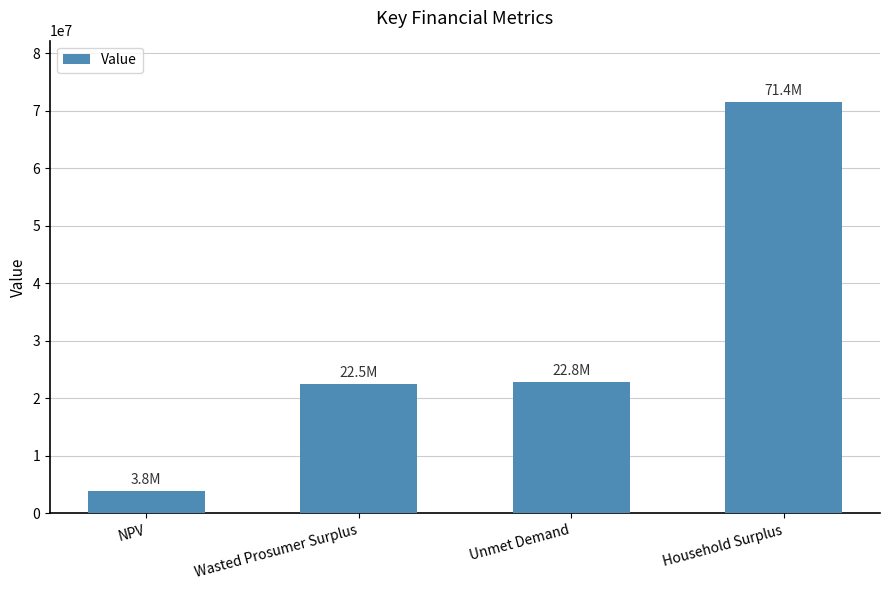

Which label corresponds to the smallest value in the chart?

NPV